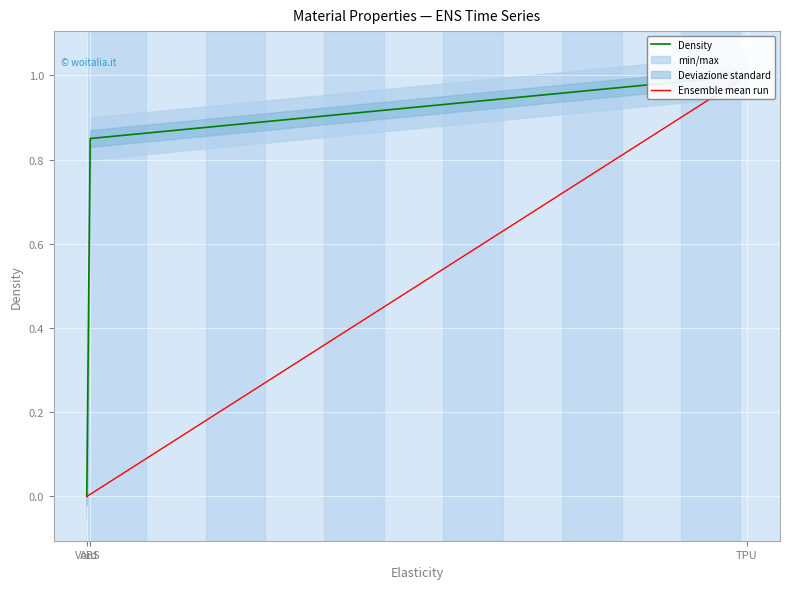

How many positive values does the Density series have?

2